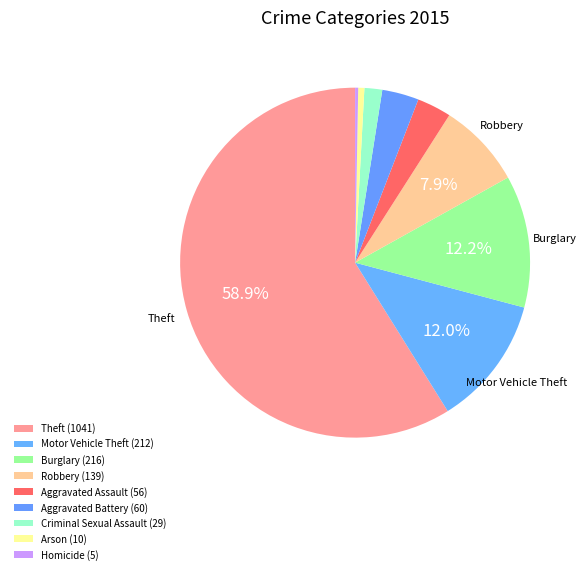

To the nearest percent, what portion does Aggravated Assault represent?

3%